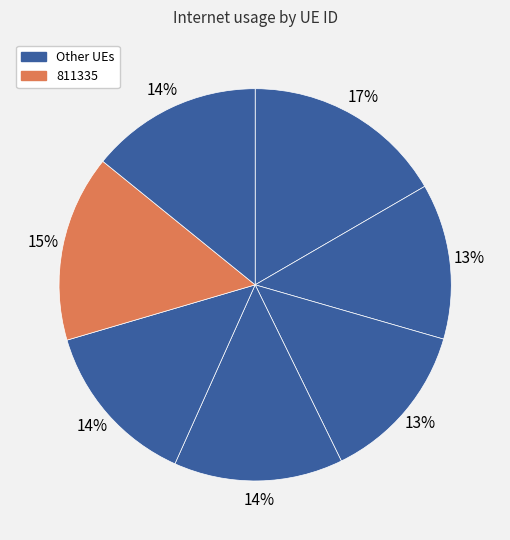

Count the number of slices in the pie.

7